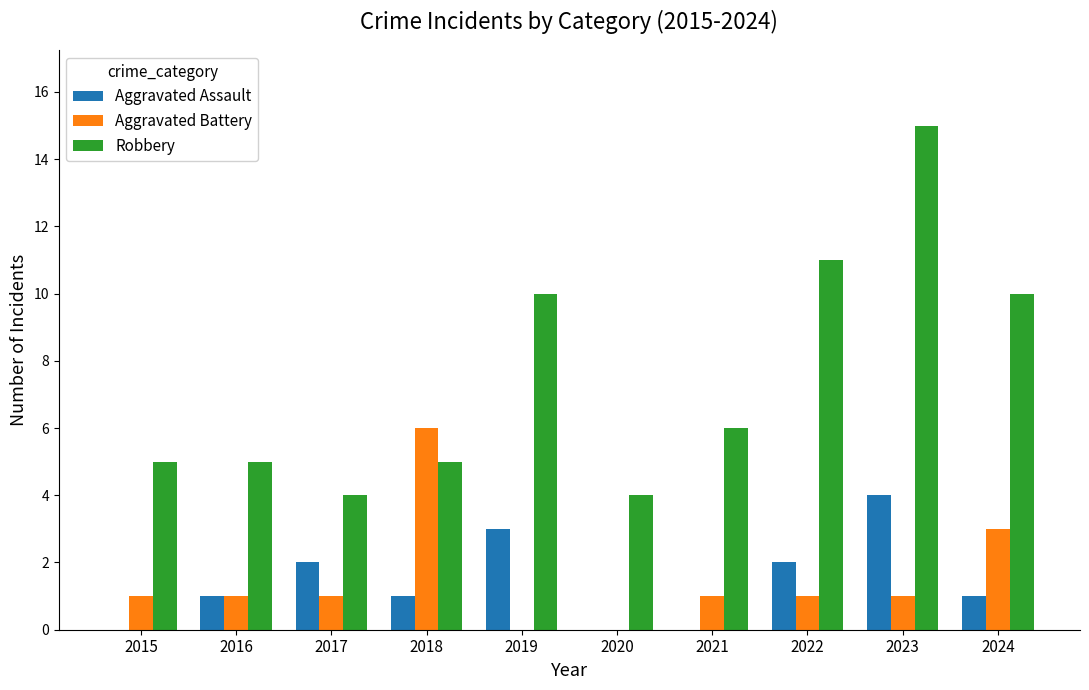

What value does the Robbery series have at 2023?

15